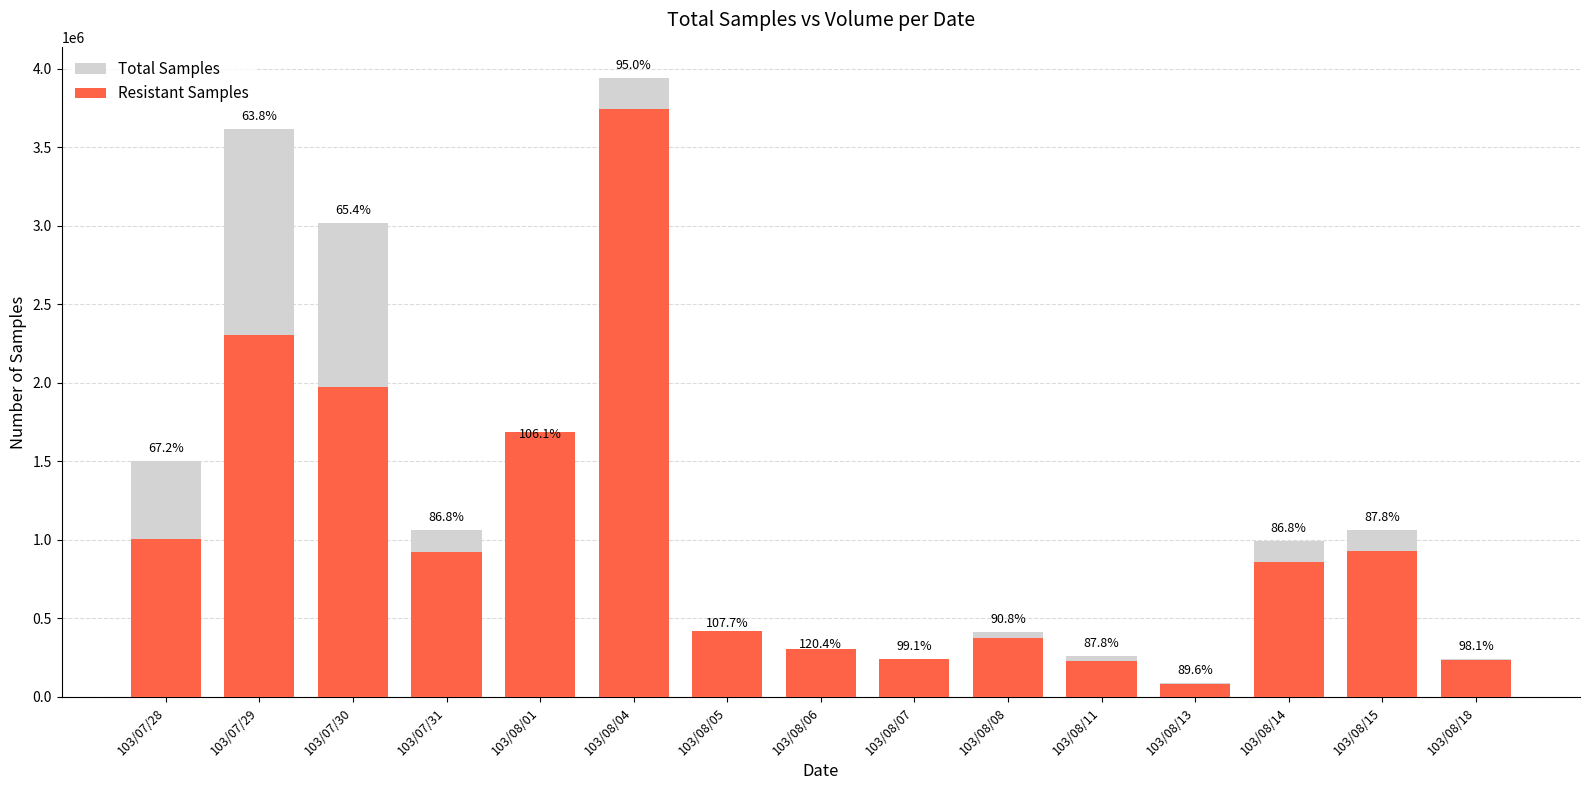

How many distinct data groups are displayed?

2